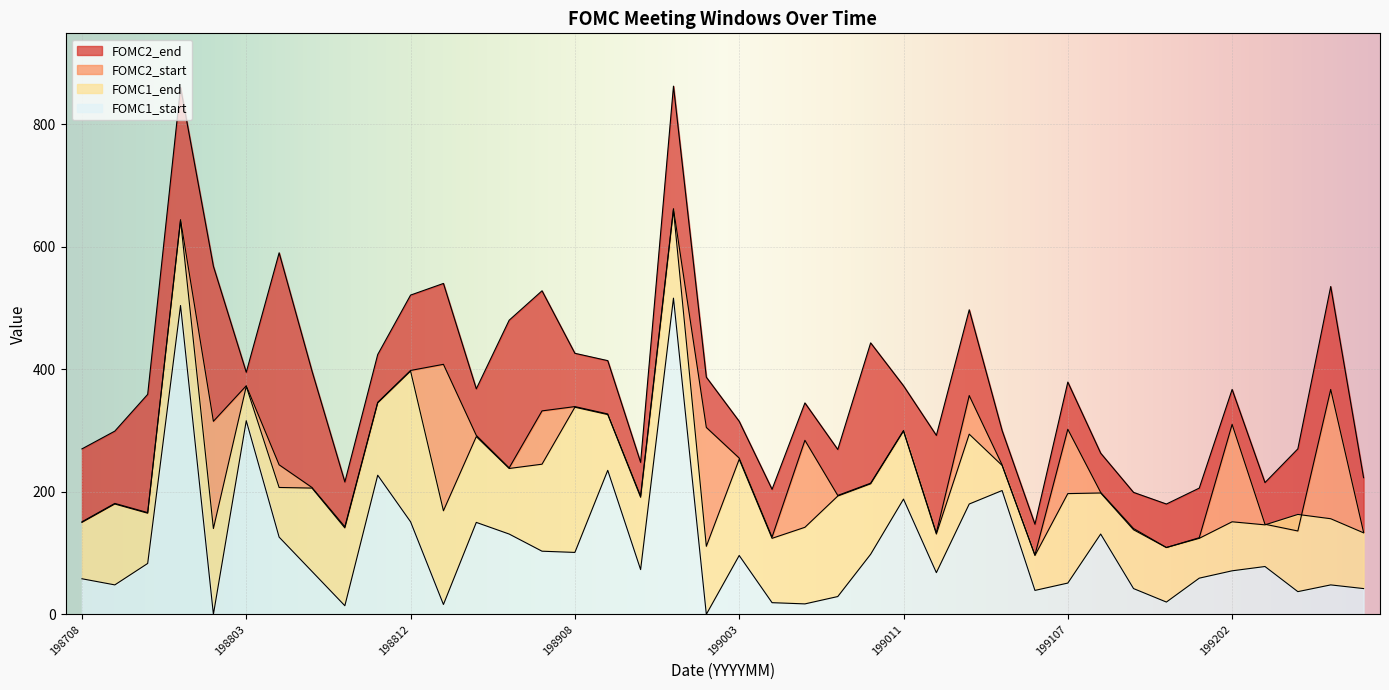

Where is the first local maximum for FOMC2_start?

198709